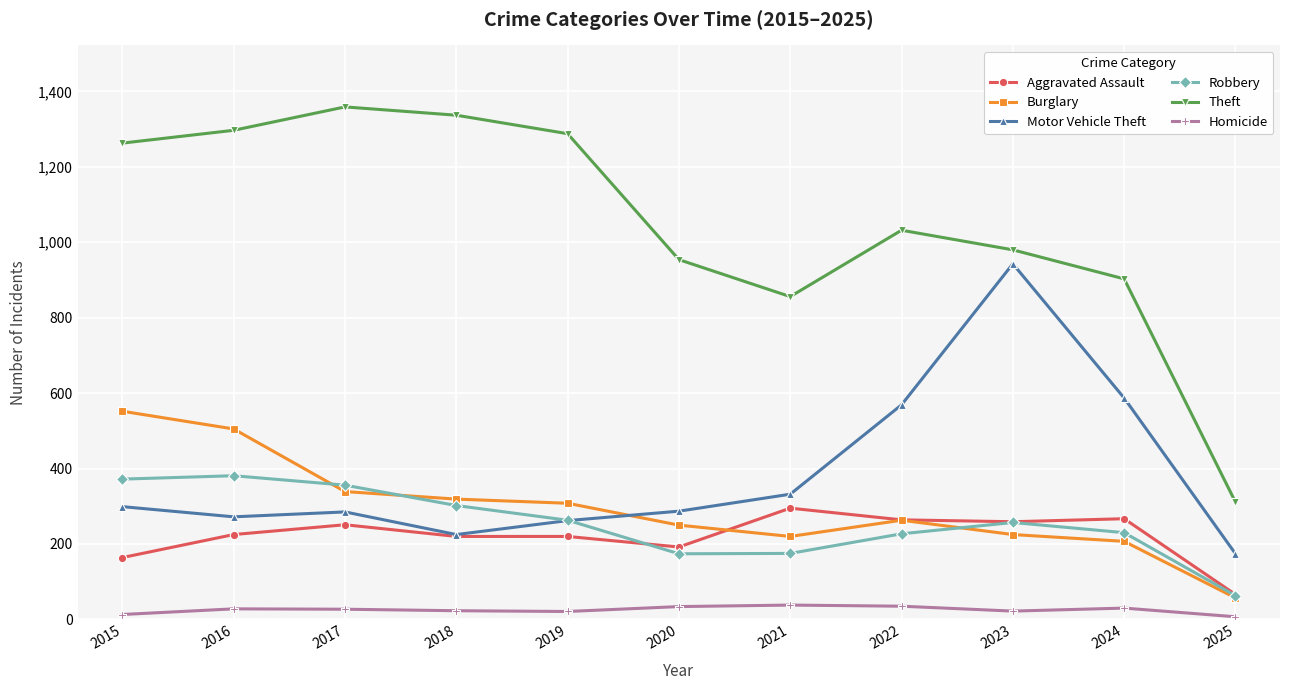

How many values in the Robbery series are below 257?

5